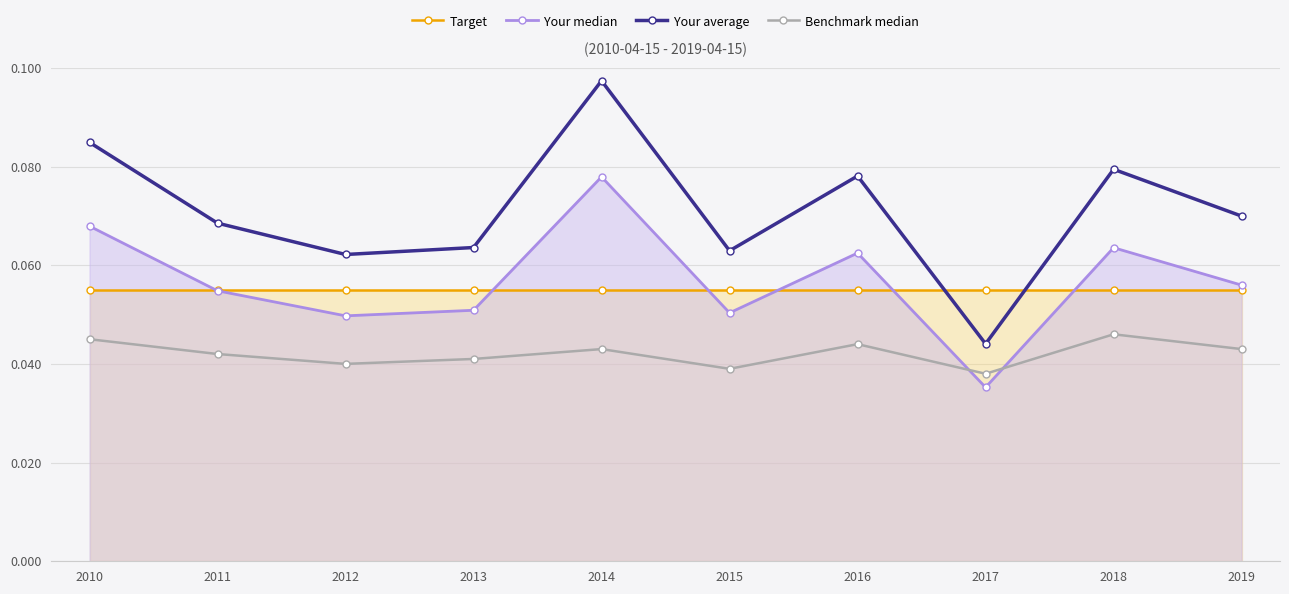

Where do Your median and Target first cross each other?

2010 and 2011